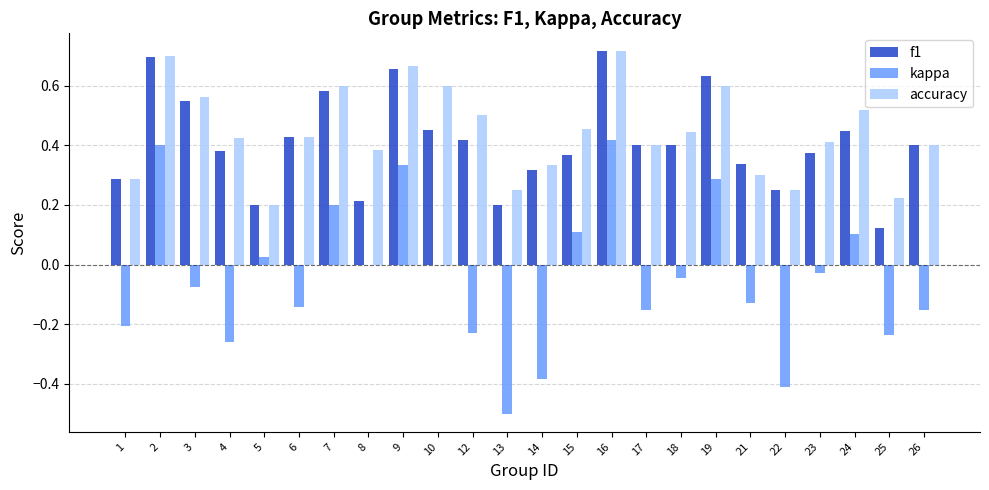

Which series changed the most between 9 and 21?

kappa